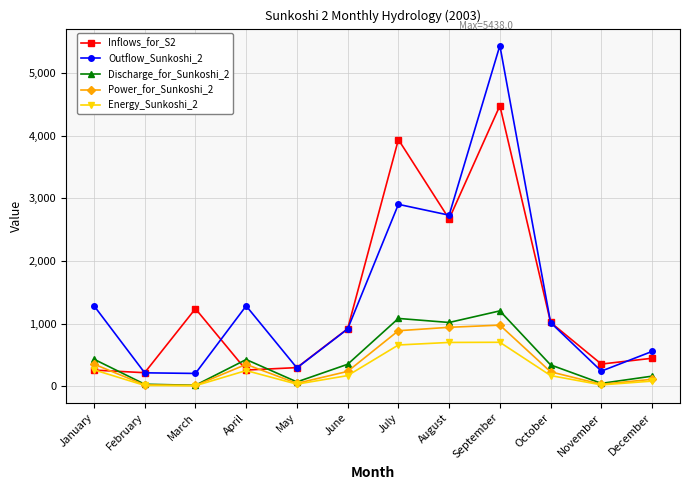

What is the average value of the Discharge_for_Sunkoshi_2 series?

434.0